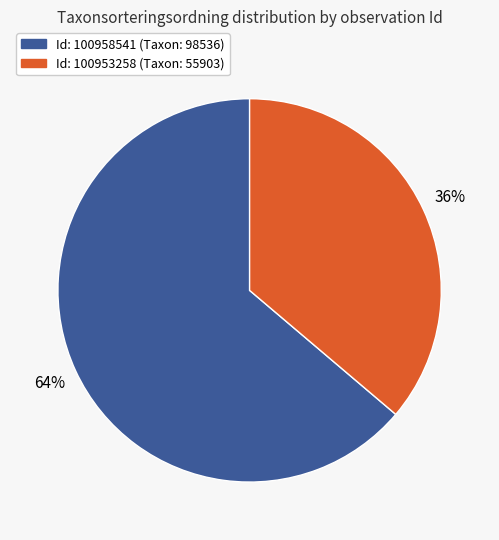

To the nearest percent, what is the average slice percentage?

50%